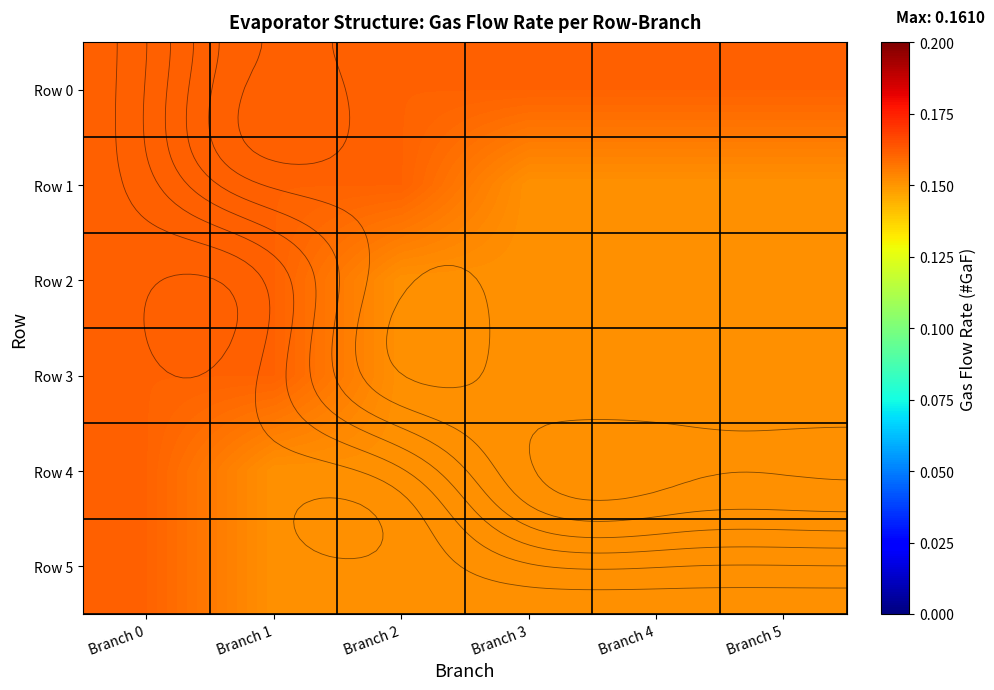

How many series are shown in this chart?

6